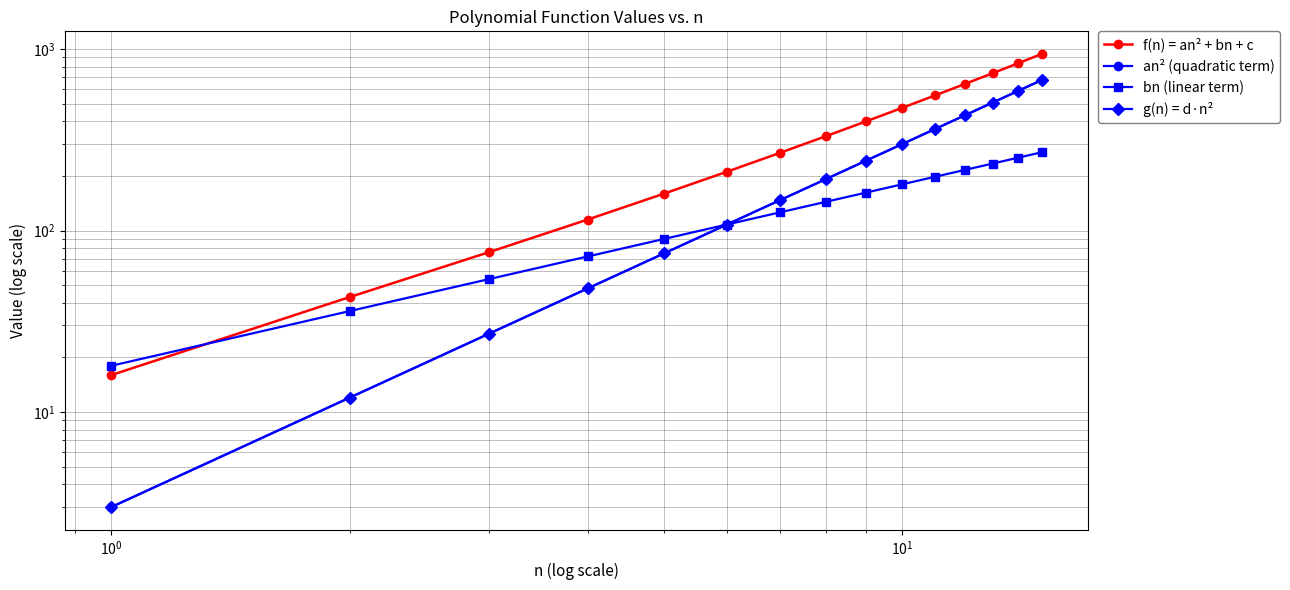

What is the difference between the second highest and second lowest values in the bn (linear term) series?

216